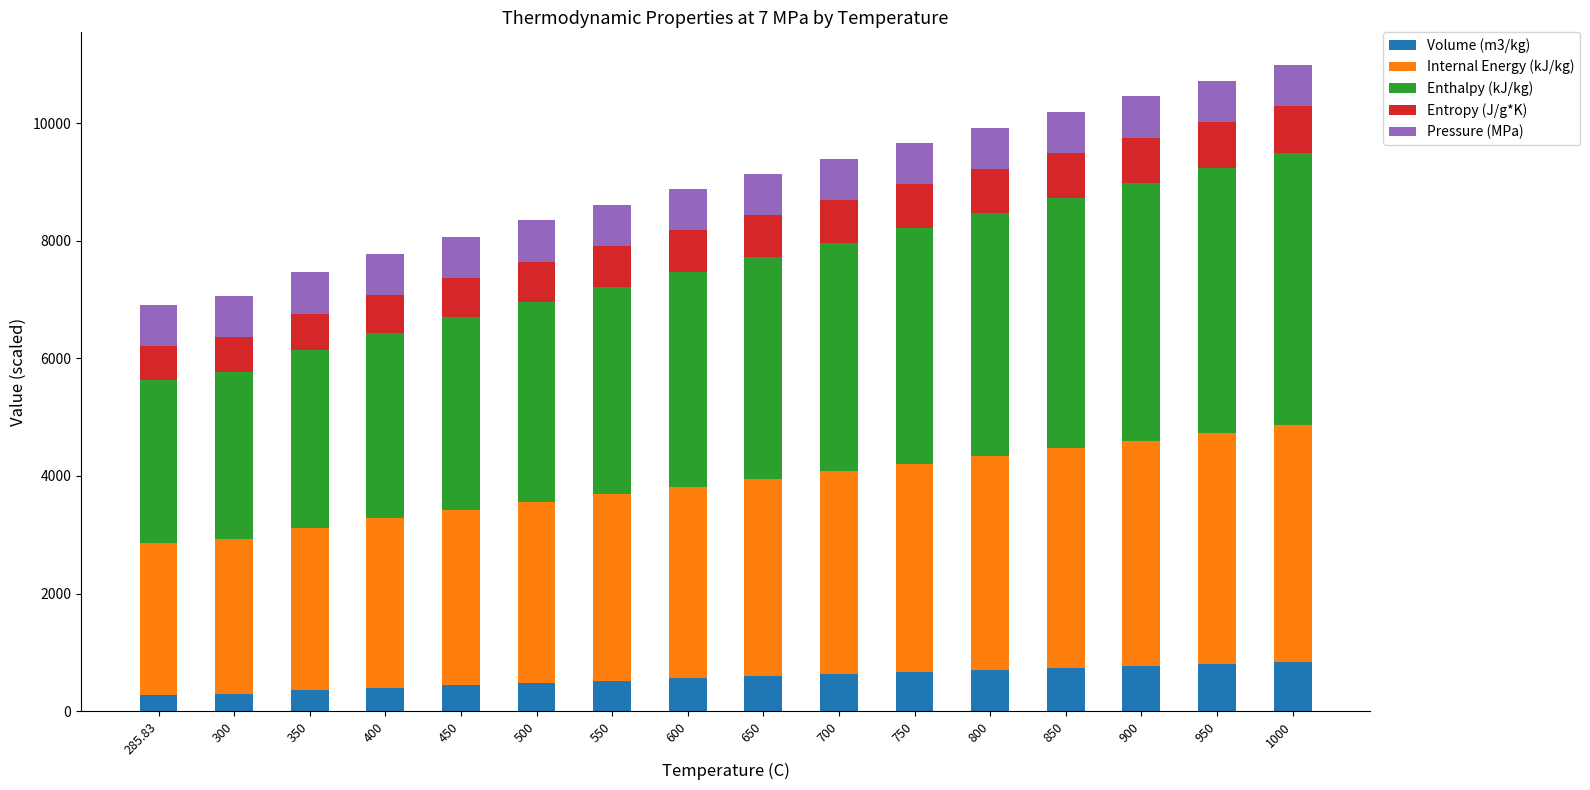

What is the maximum value for Volume (m3/kg)?

835.7